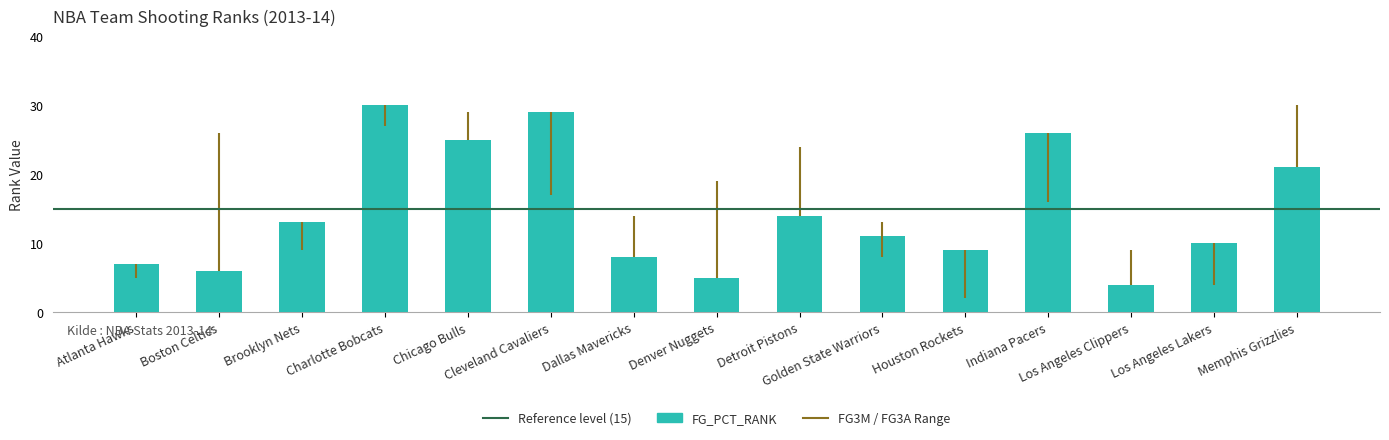

What is the minimum value shown in the chart?

4